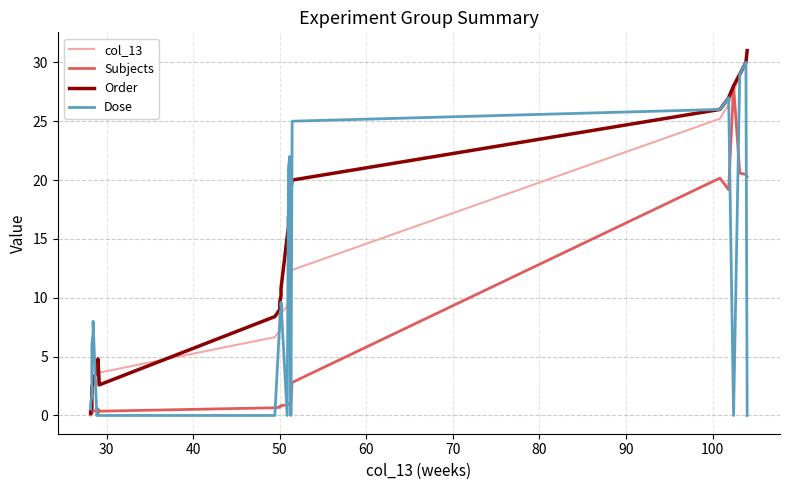

Which series ends up on top after the final intersection of Subjects and Dose?

Subjects